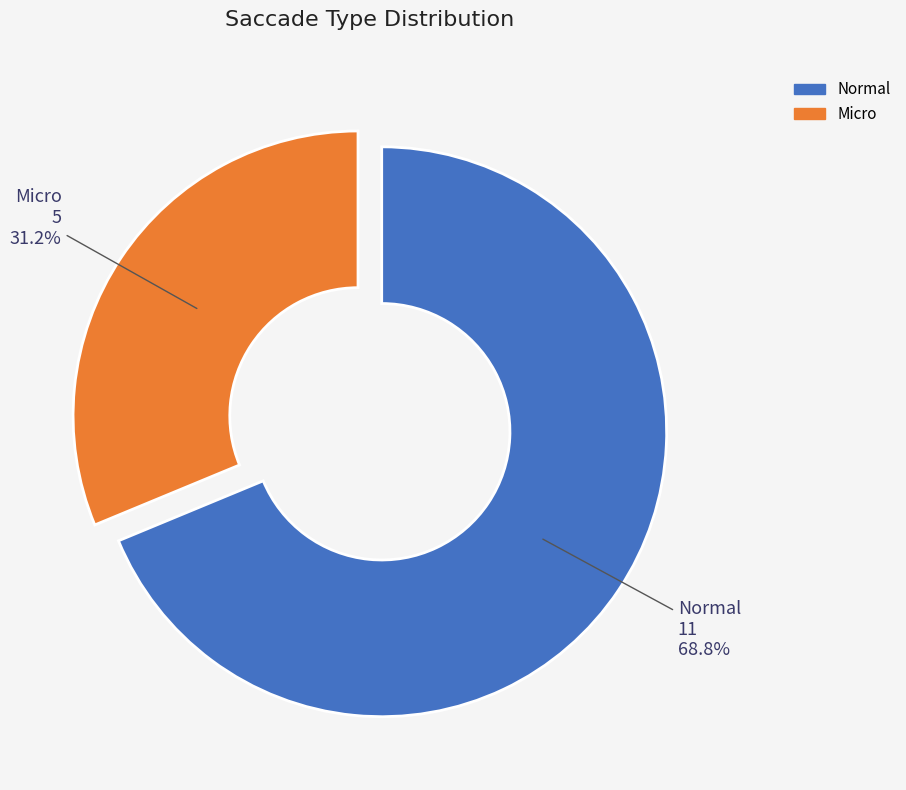

Rank the categories by value from highest to lowest.

Normal, Micro